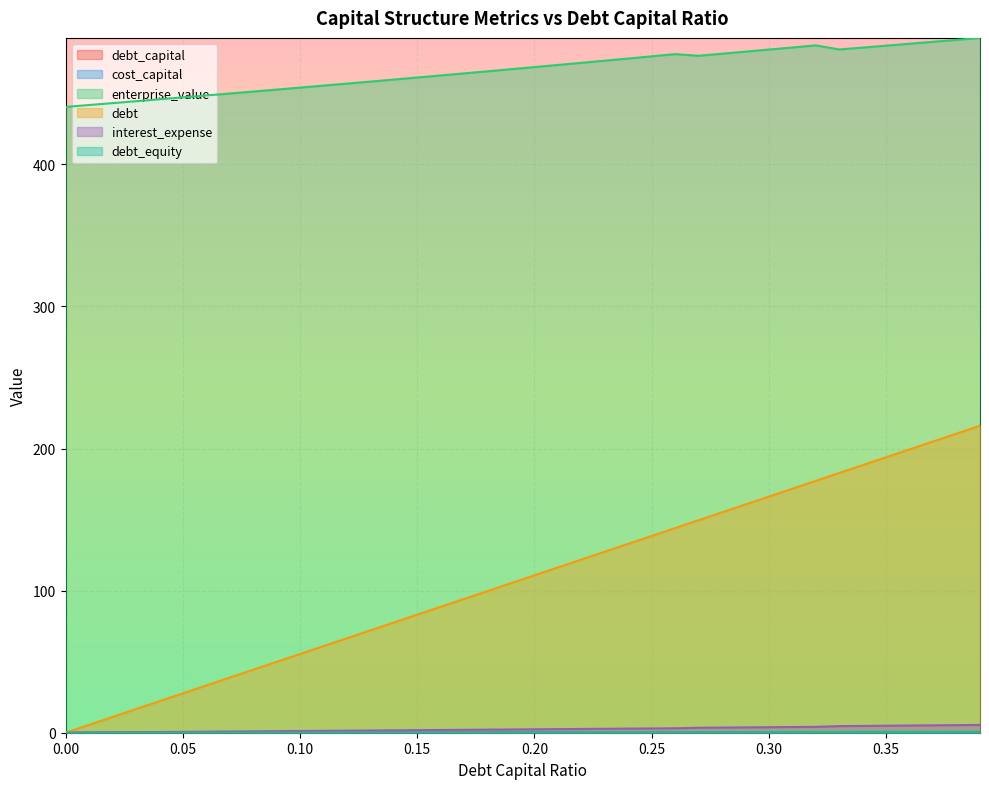

What position from the right is 0.33?

7